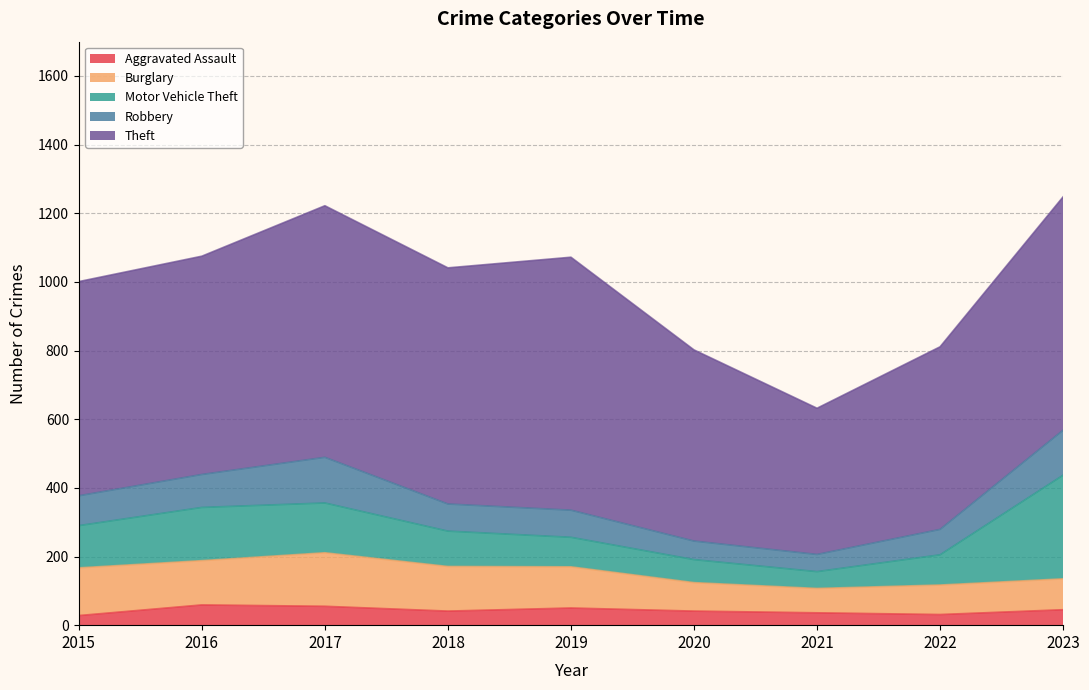

At how many categories does at least one series exceed 223?

9